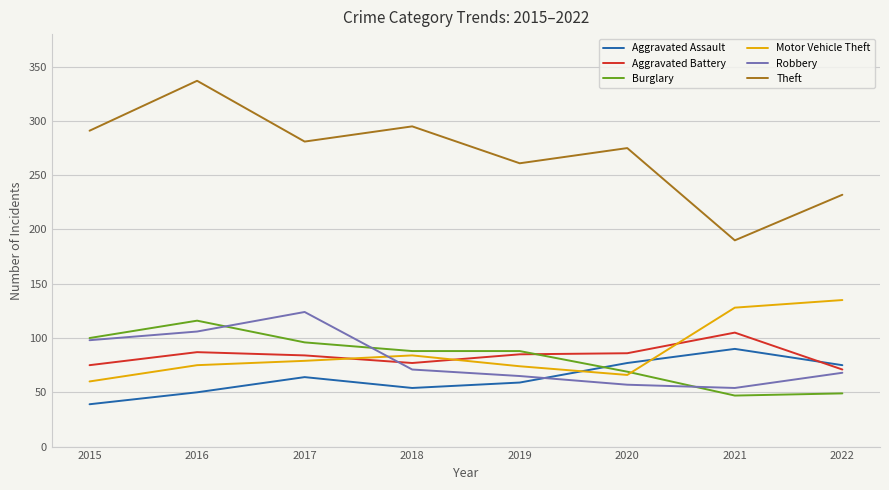

Where is the first local maximum for Burglary?

2016